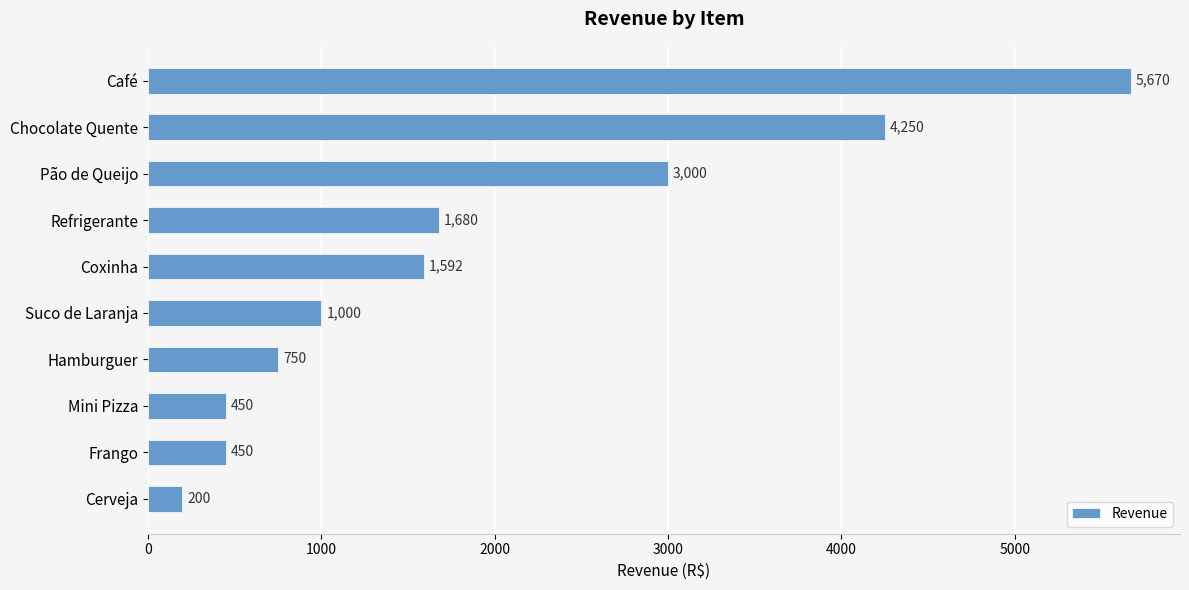

What is the change in value from Café to Suco de Laranja?

-4670.0